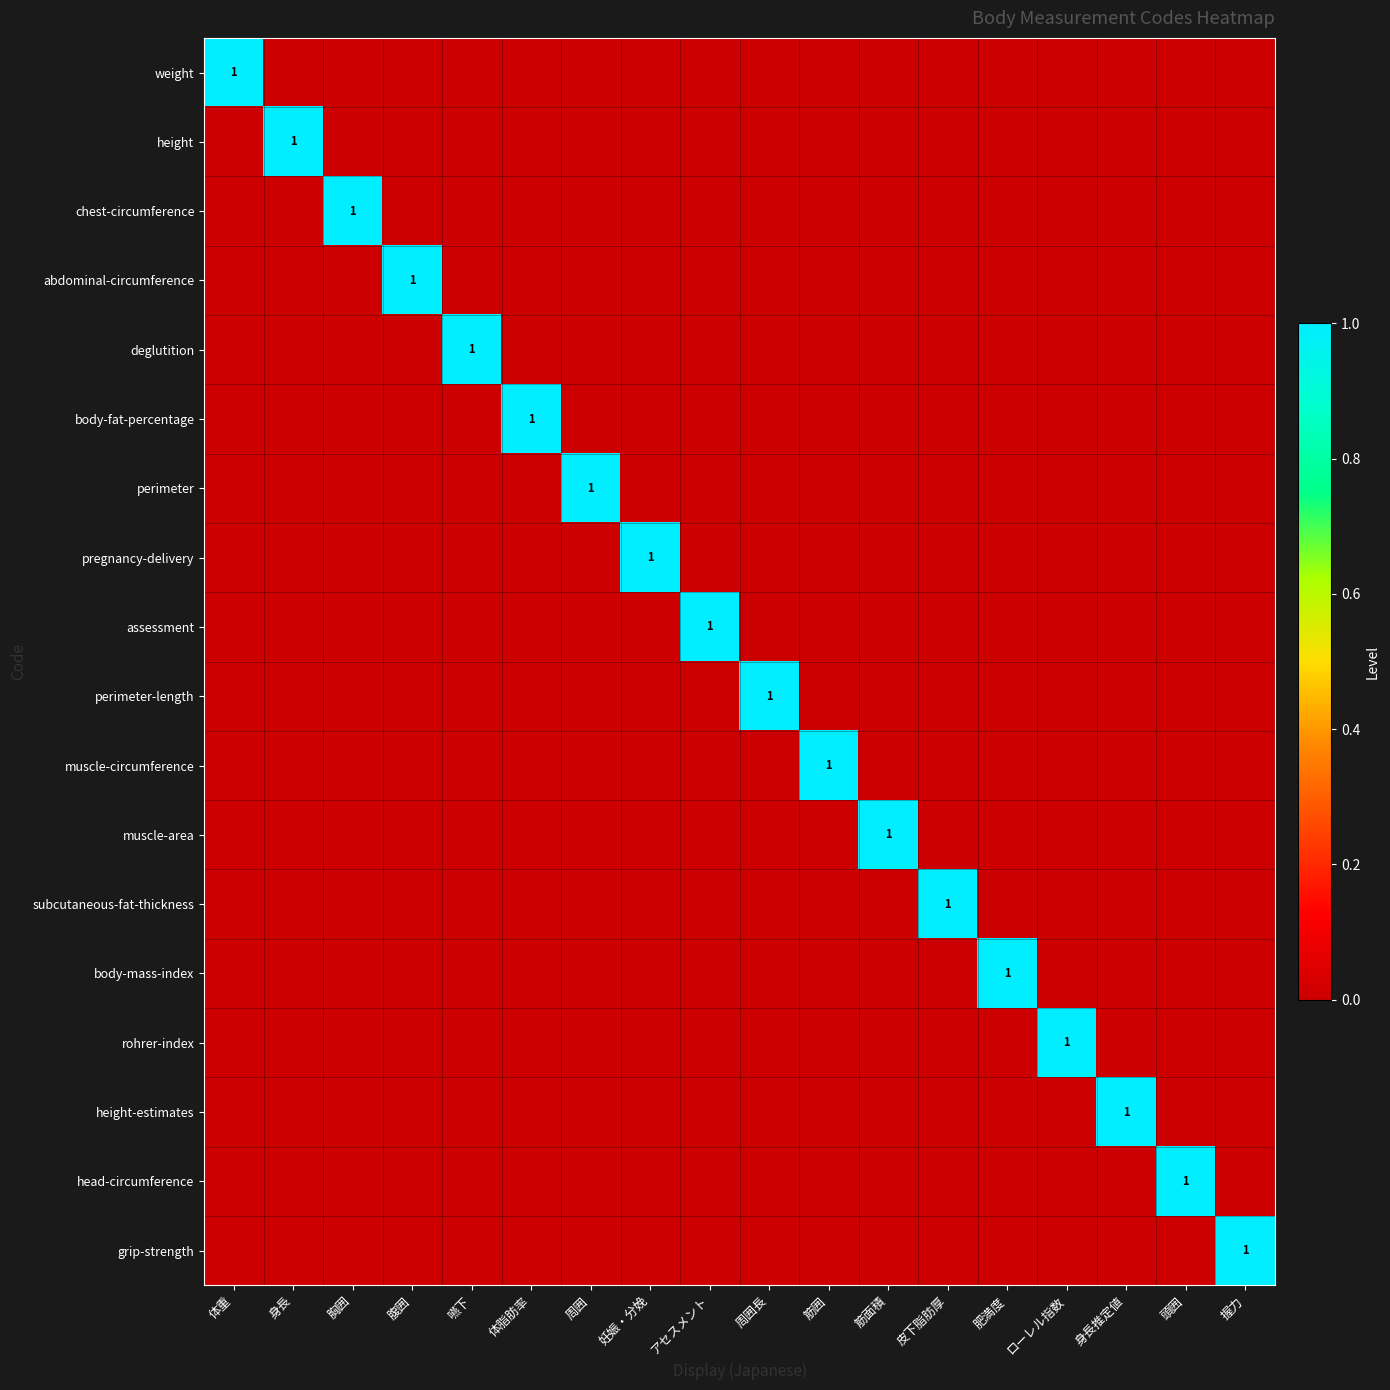

The head-circumference series shows 1 at 身長. True or false?

False